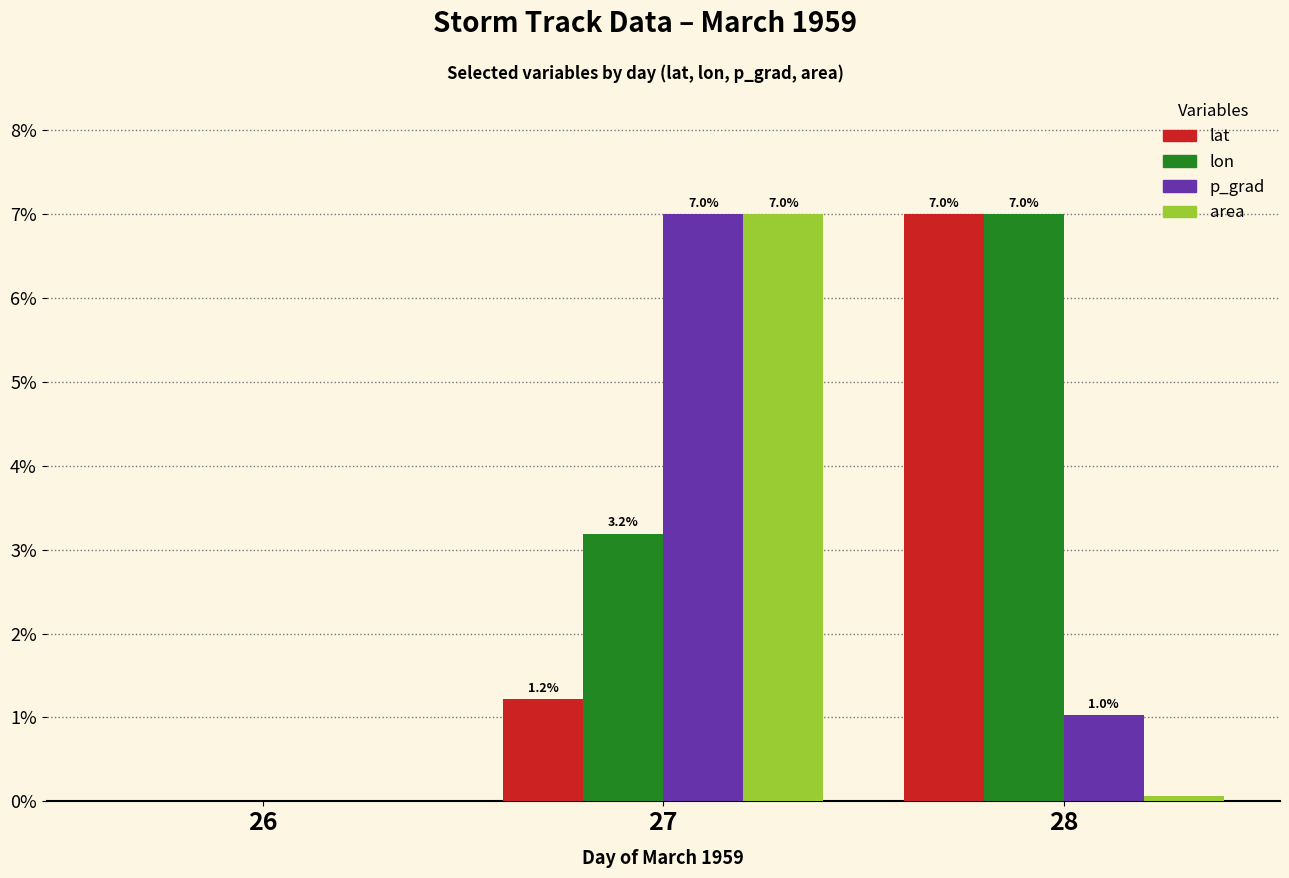

The p_grad series shows 0.0 at 26. True or false?

True